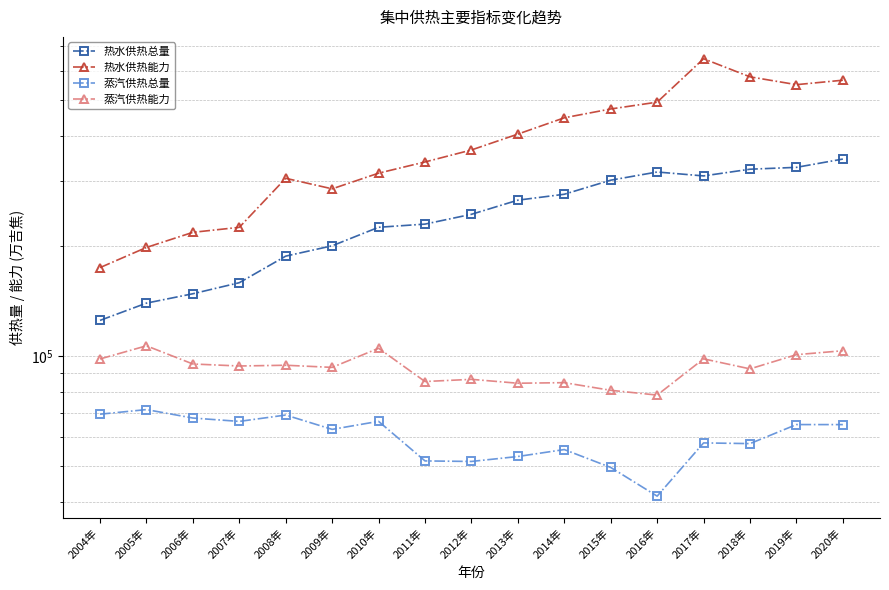

True or false: 蒸汽供热总量 and 蒸汽供热能力 intersect in this chart.

False